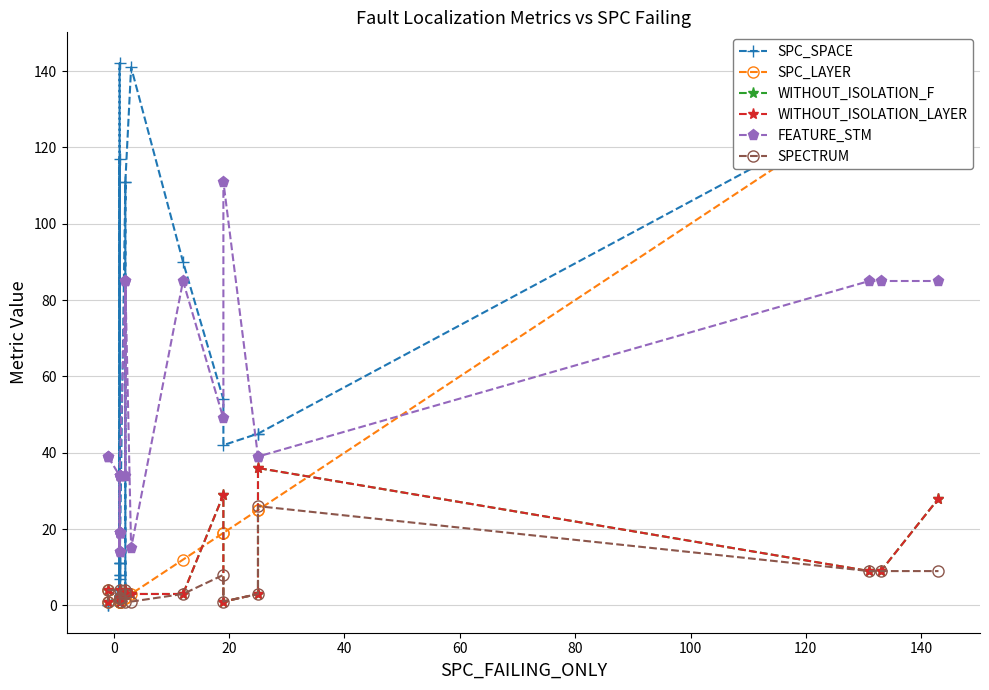

What is the label of the 22nd point from the right?

40